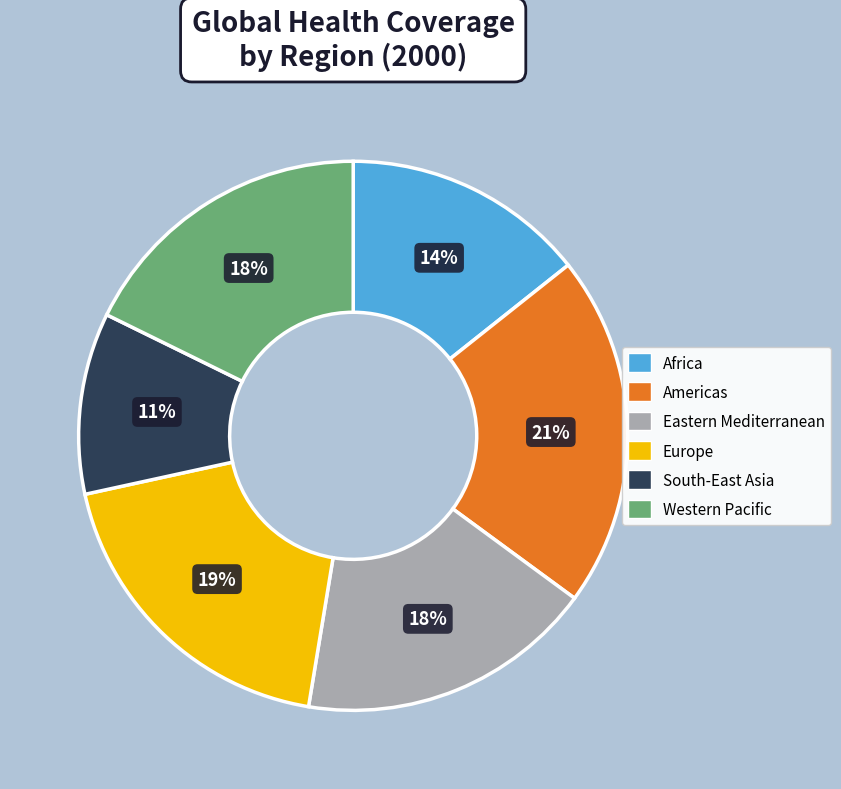

To the nearest percent, what is the combined percentage of Europe and South-East Asia?

30%